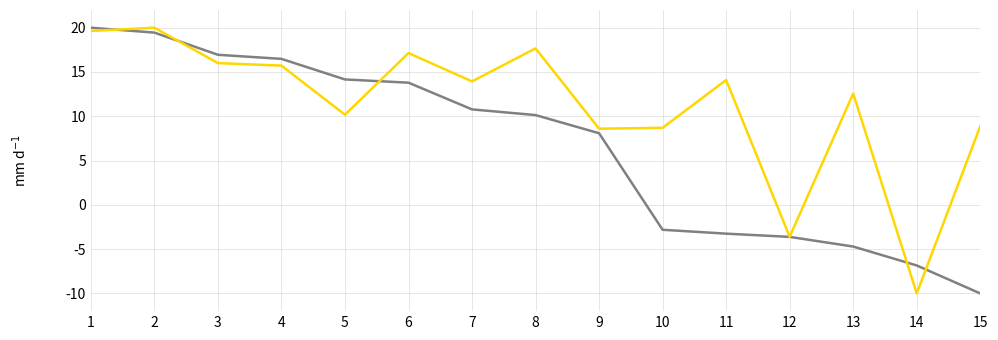

What is the total value across all series at 7?

24.7